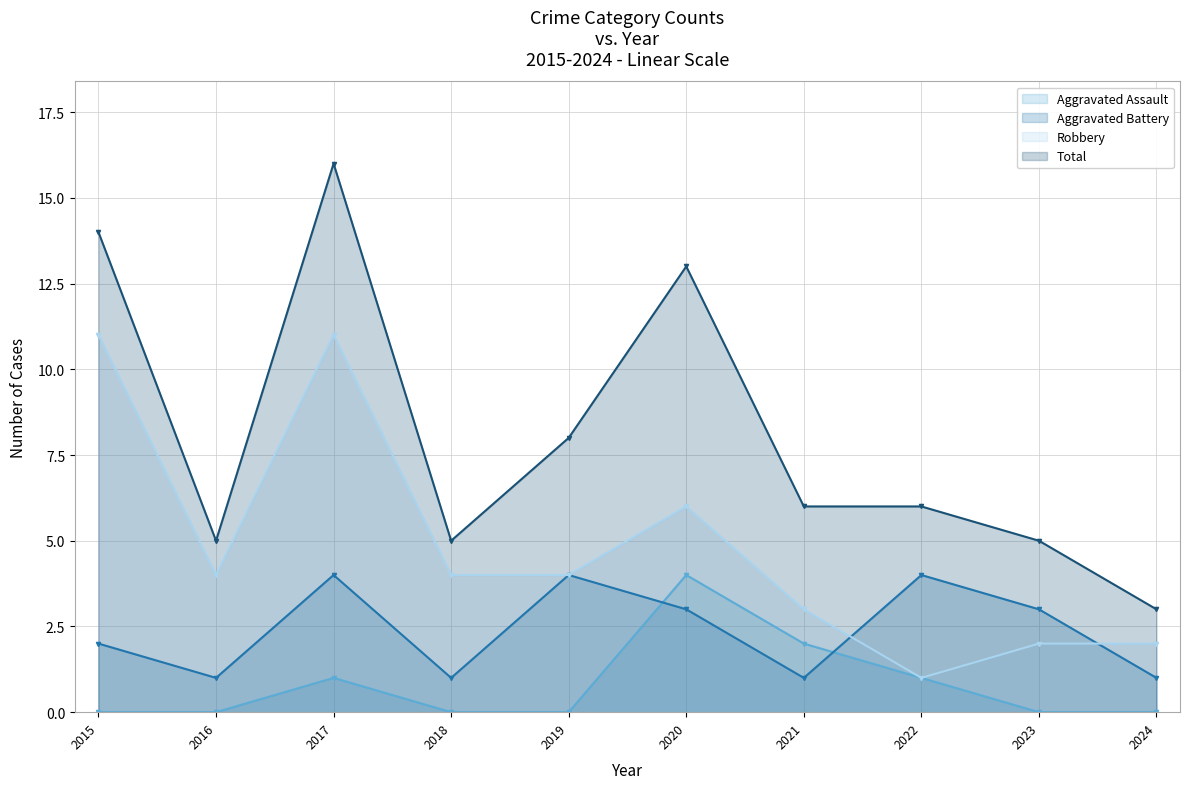

At which category is the sum across all series the highest?

2017